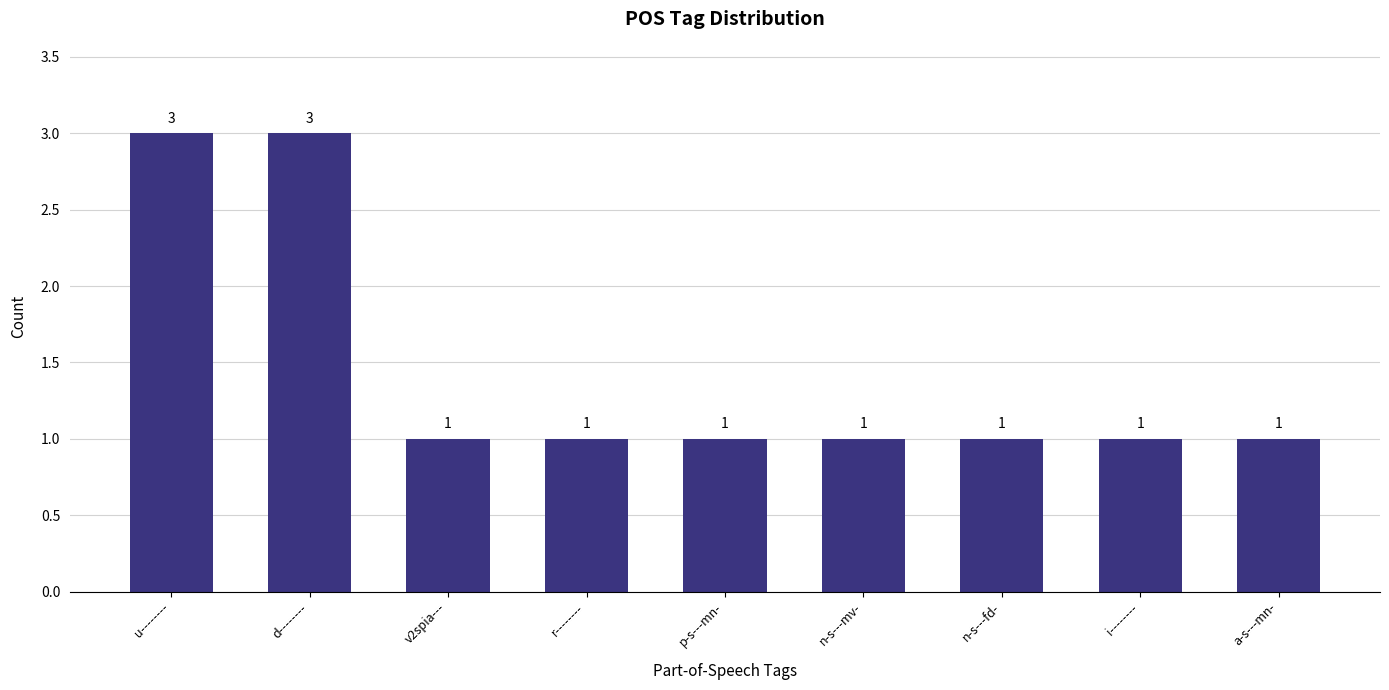

What is the difference between the maximum and minimum values?

2